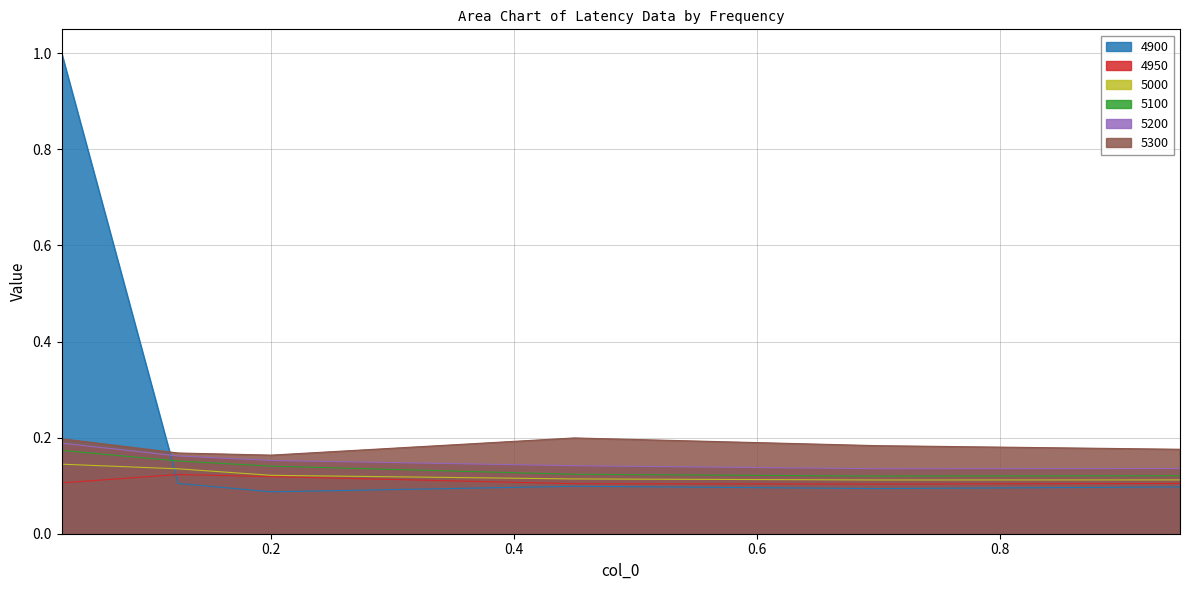

Between 0.6986301369863014 and 0.947945205479452, which series saw the biggest shift?

5300